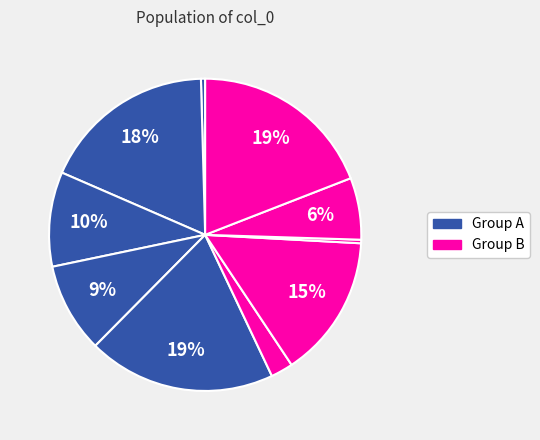

Count the number of slices in the pie.

10